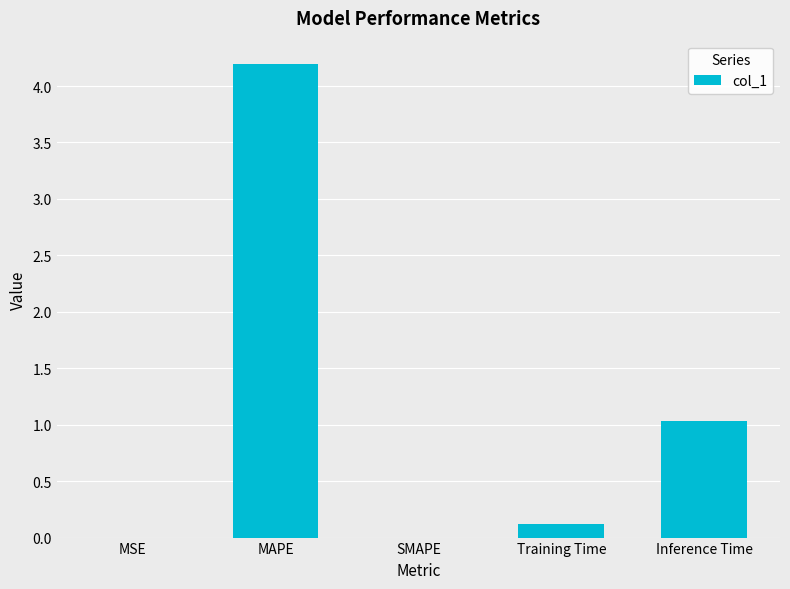

Is it true that the value at SMAPE is 1.7?

False